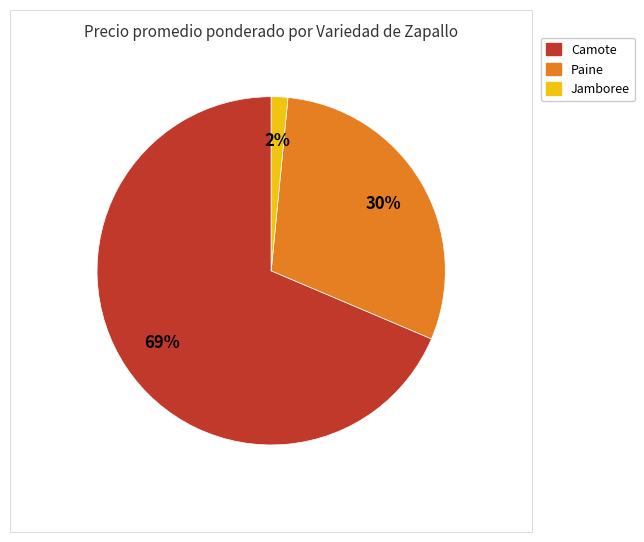

To the nearest percent, what is the average slice percentage?

33%